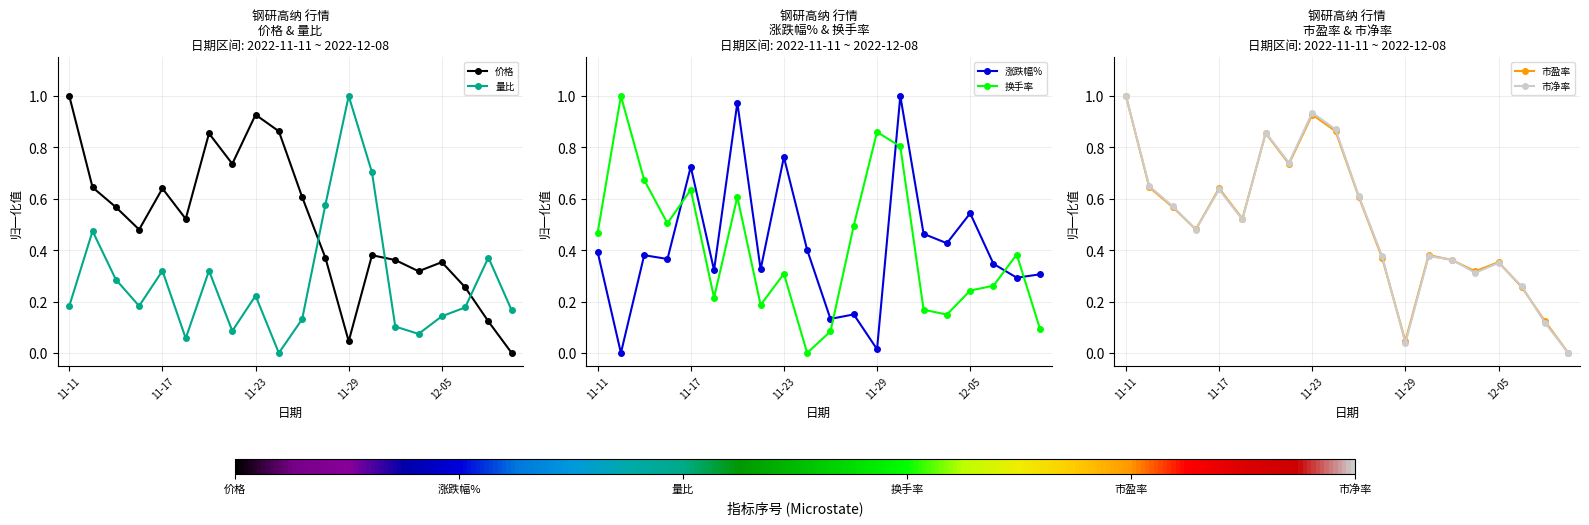

True or false: 价格 and 量比 cross at least once.

True